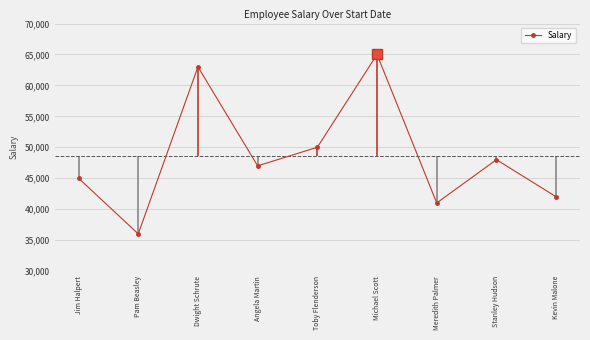

Does the chart display data point markers on the line(s)?

Yes